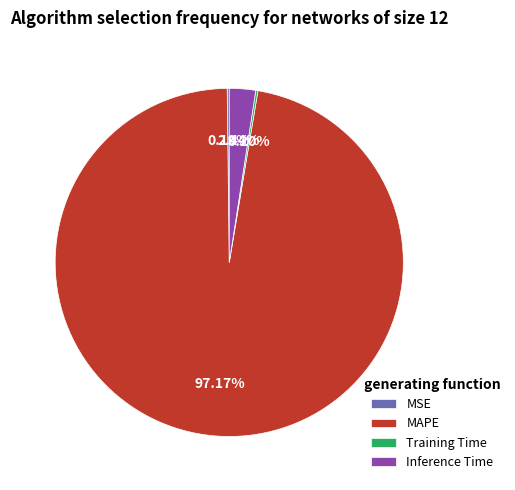

Do MAPE and Inference Time together represent more than half of the pie?

Yes